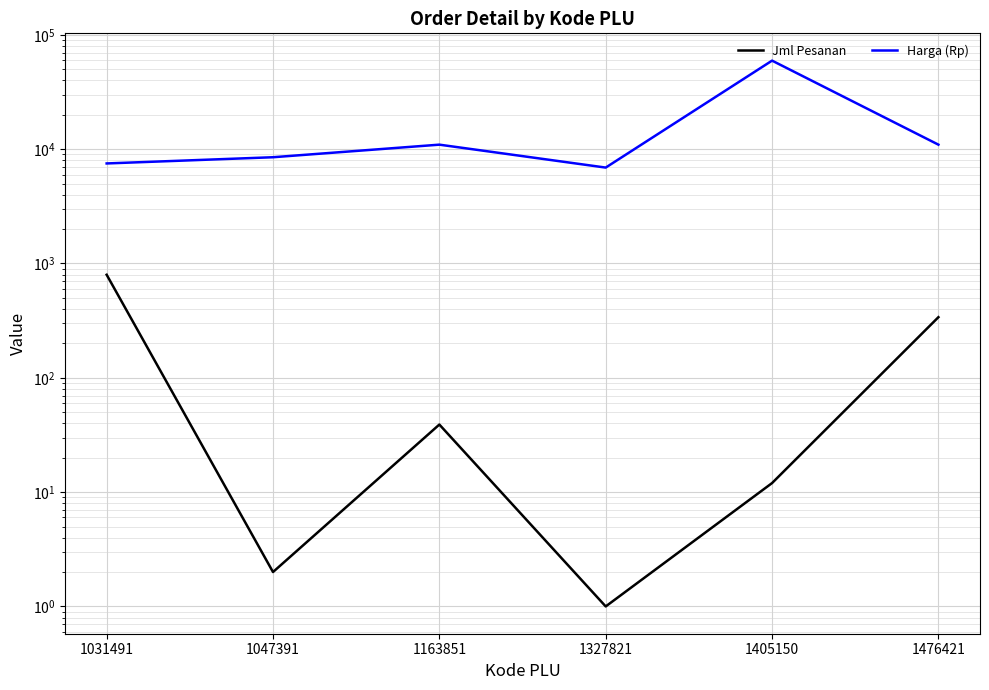

At how many categories does at least one series exceed 36424?

1